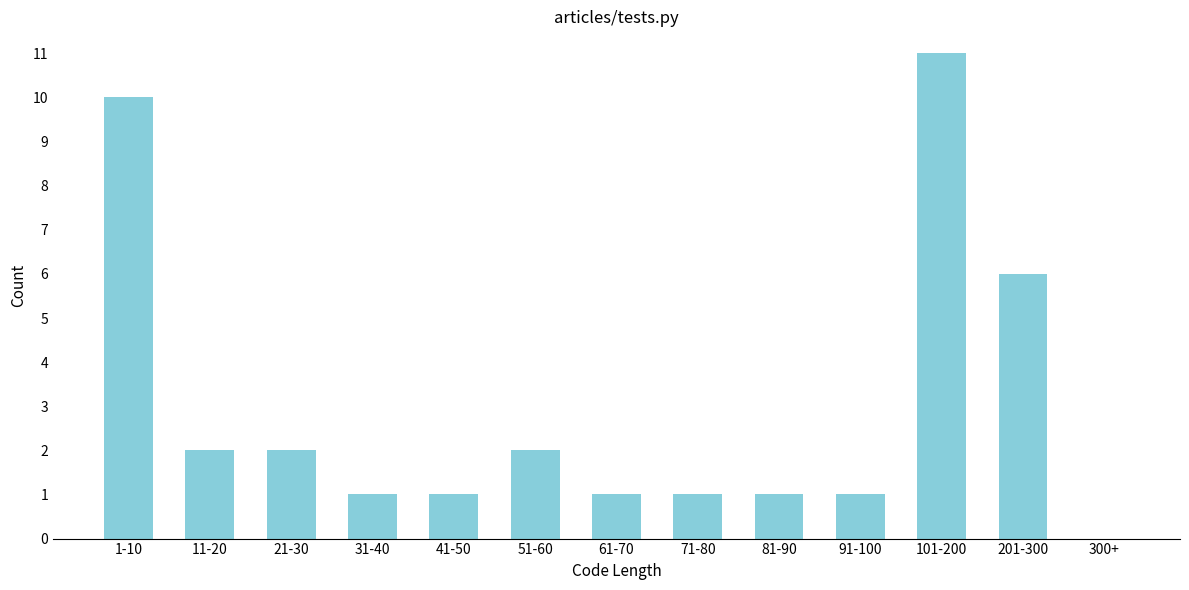

Reading left to right, transcribe all the data shown in this chart.

1-10=10	11-20=2	21-30=2	31-40=1	41-50=1	51-60=2	61-70=1	71-80=1	81-90=1	91-100=1	101-200=11	201-300=6	300+=0